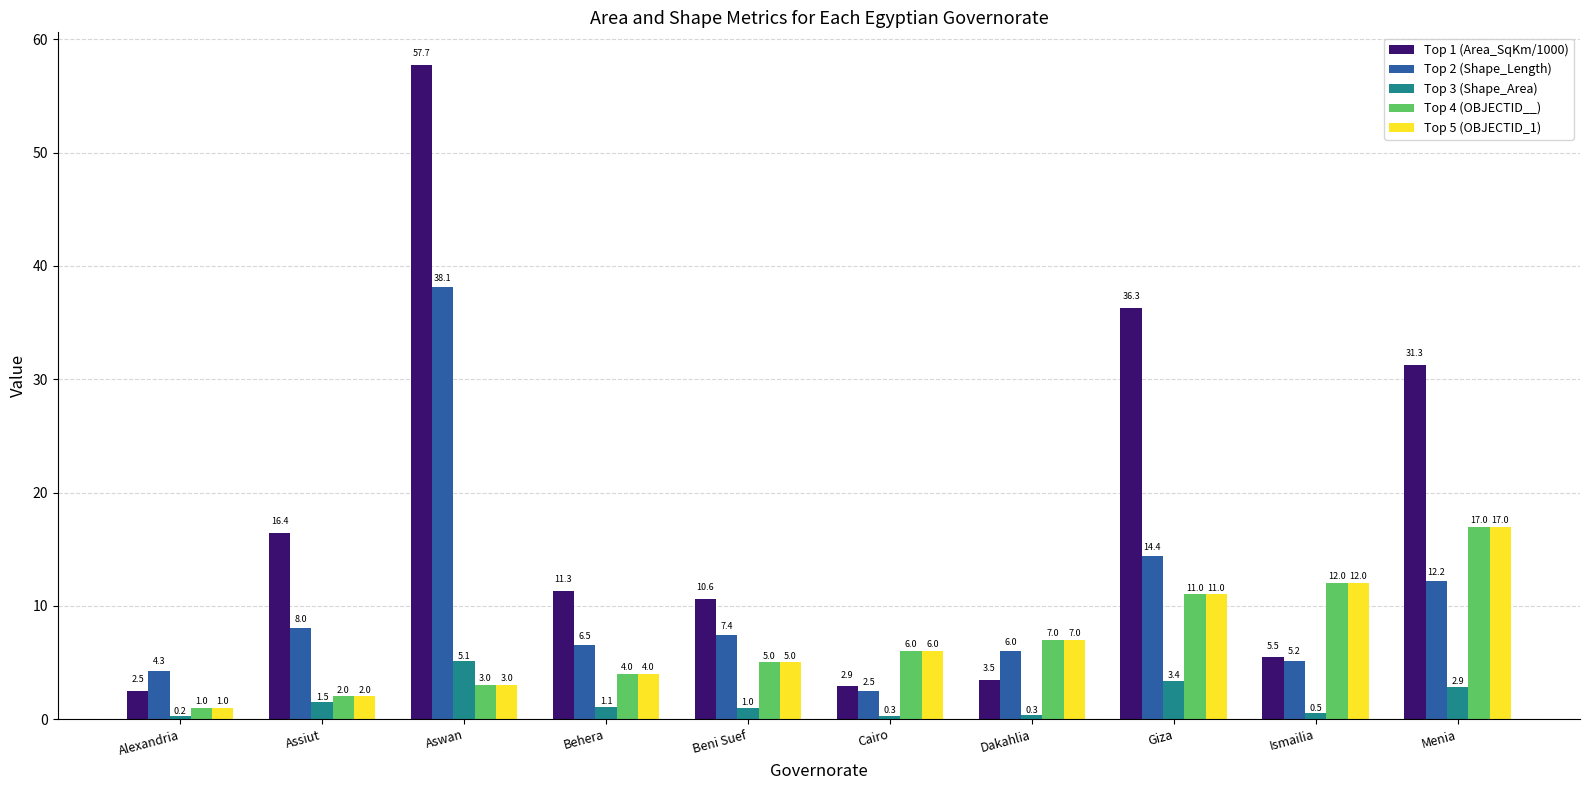

Which series has the largest total across all categories?

Top 1 (Area_SqKm/1000)